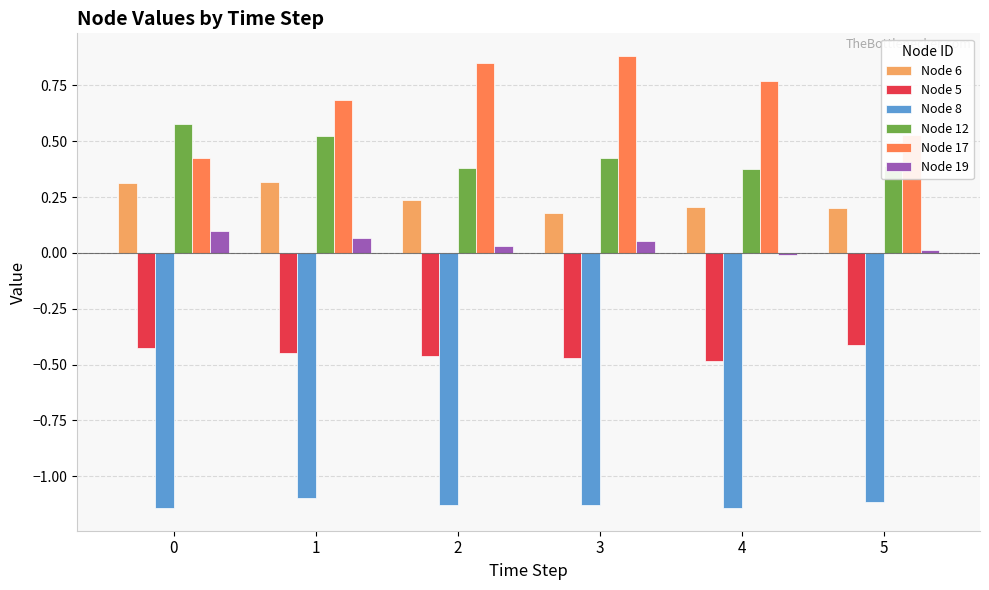

At 5, list the series in order from largest to smallest.

Node 17, Node 12, Node 6, Node 19, Node 5, Node 8